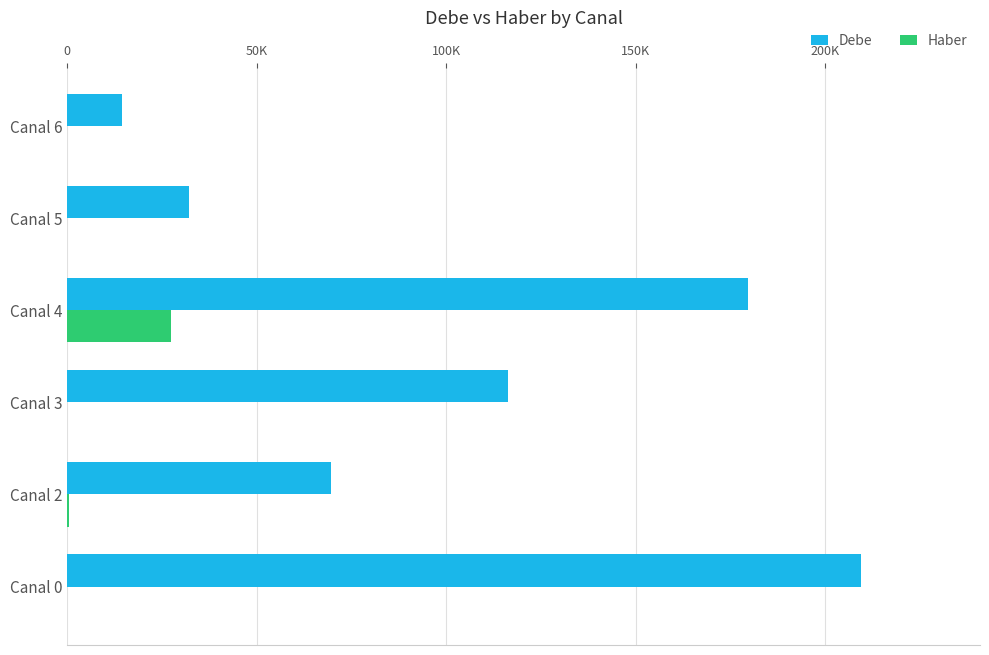

Which series has the largest total across all categories?

Debe